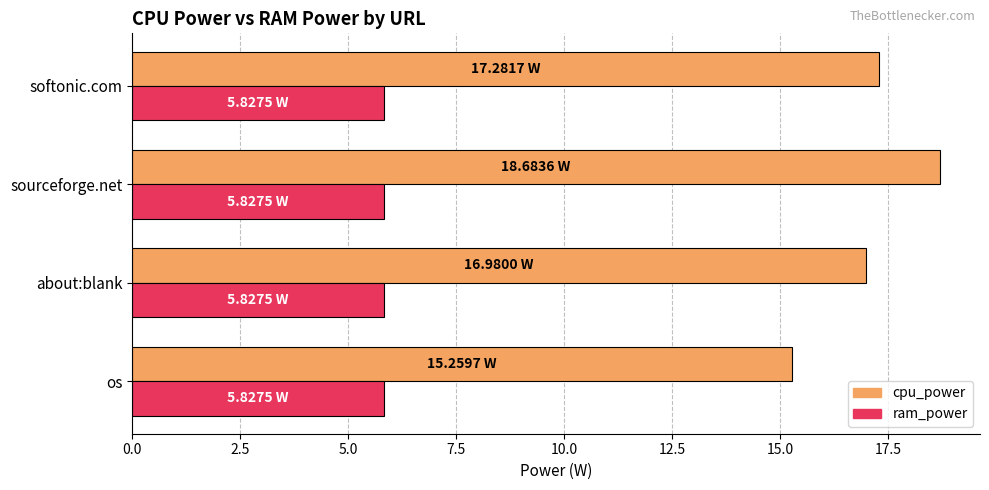

Which series has the largest total across all categories?

cpu_power